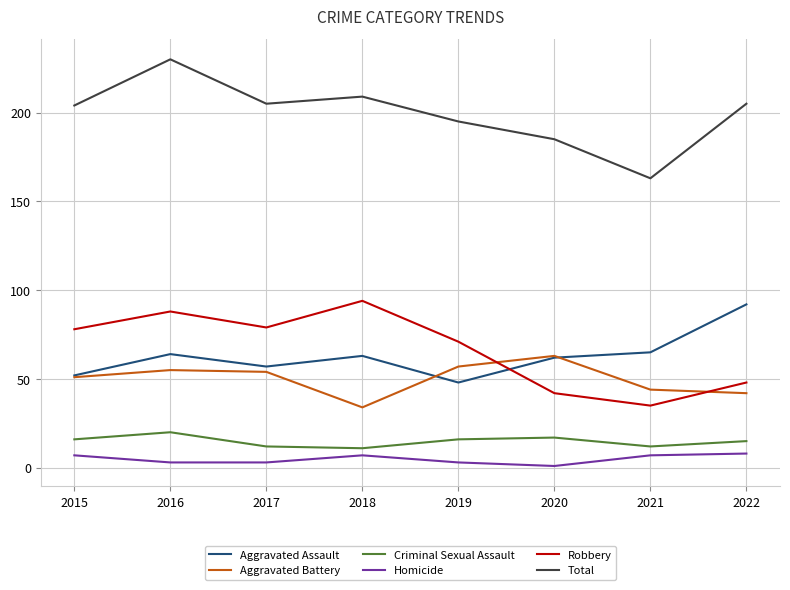

Is this an area chart (filled region under the line)?

No